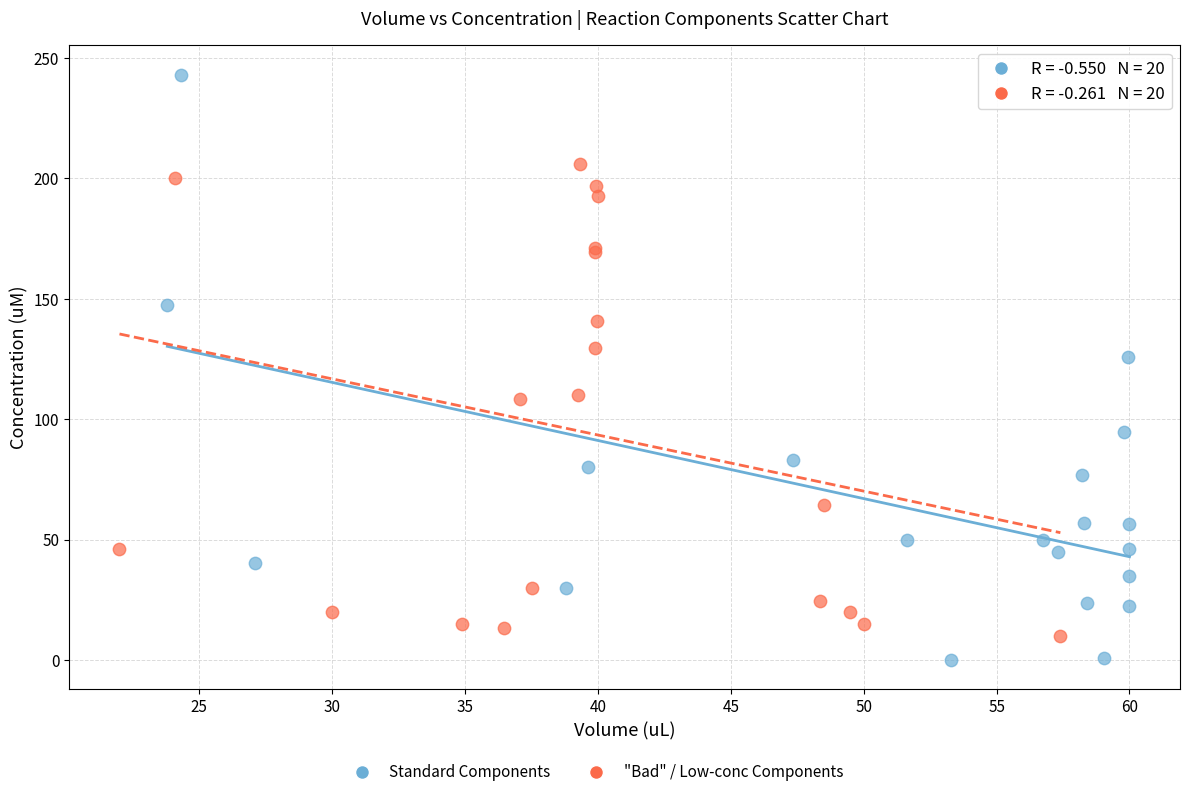

Which series has the largest Y range (max minus min)?

Standard Components